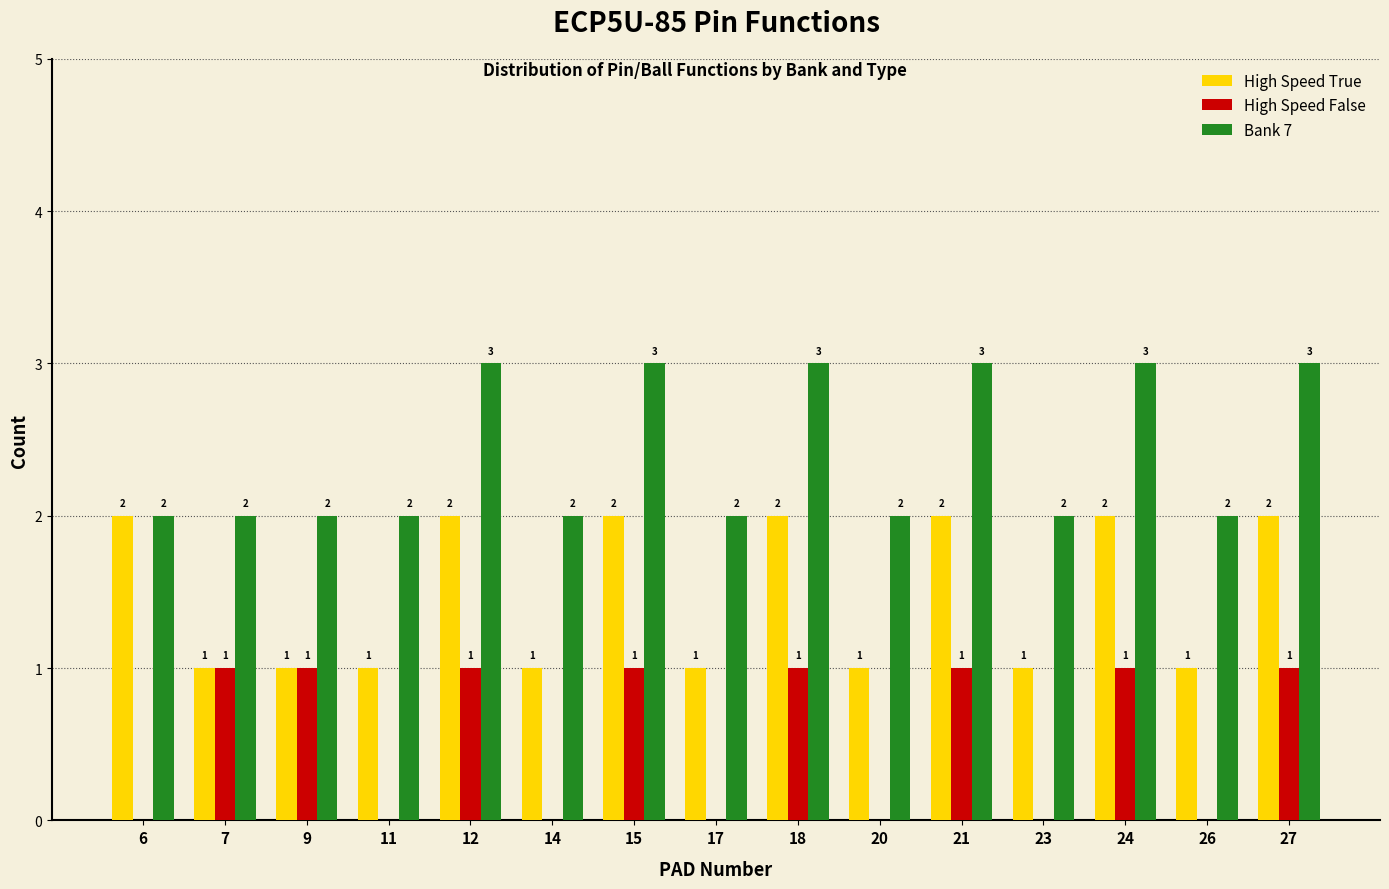

What is the maximum value shown in the chart?

3